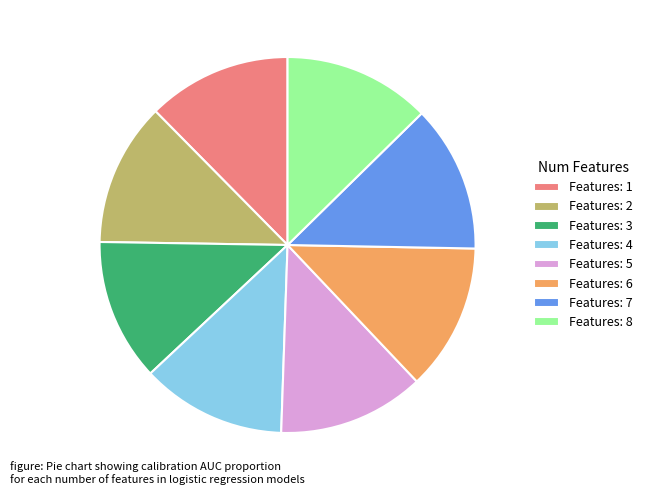

The Features: 4 slice represents 12% of the pie. True or false?

True